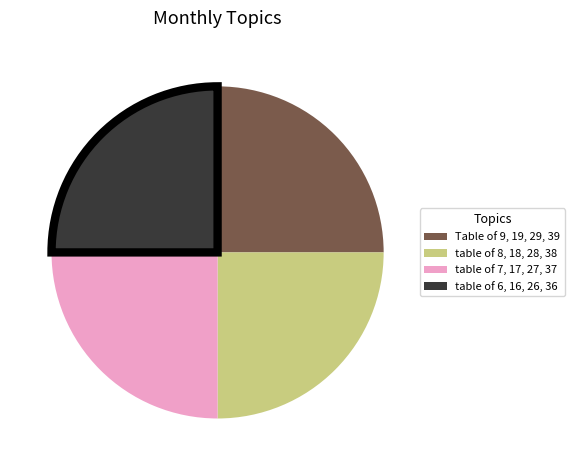

Is it true that Table of 9, 19, 29, 39 is 17% of the pie?

False